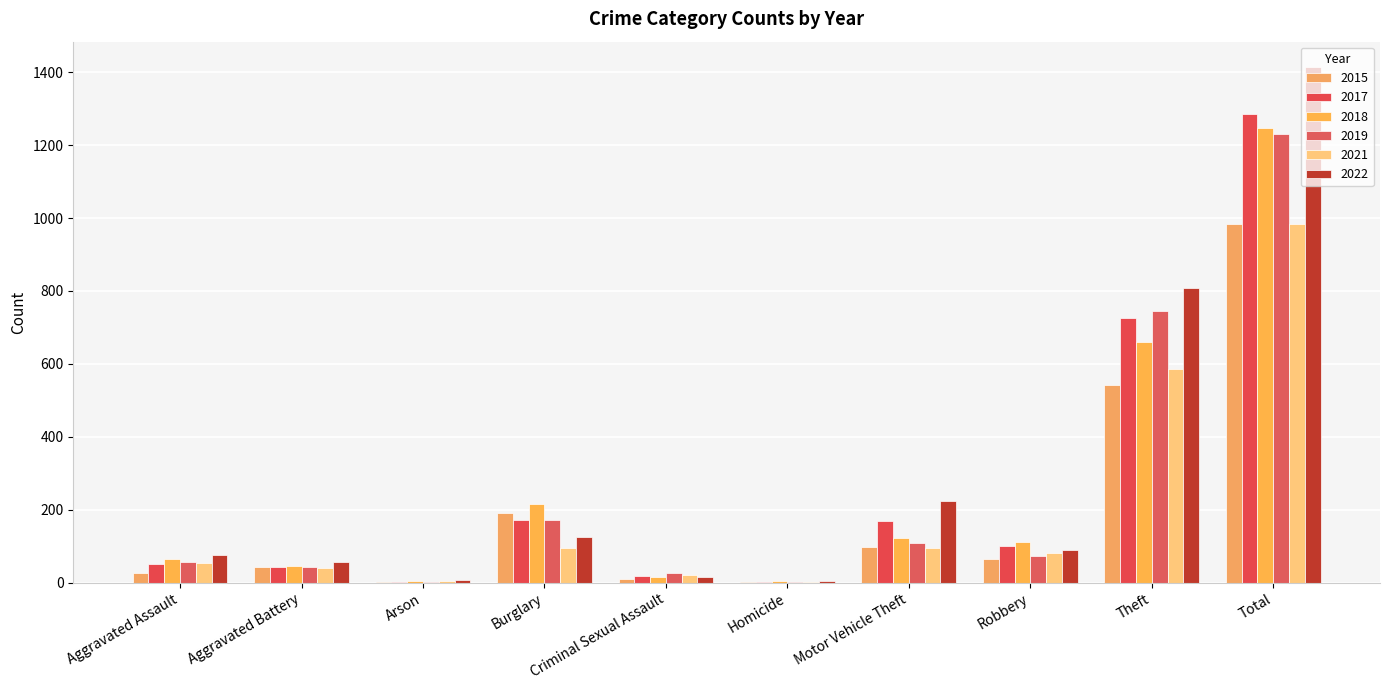

At which category is the sum across all series the highest?

Total